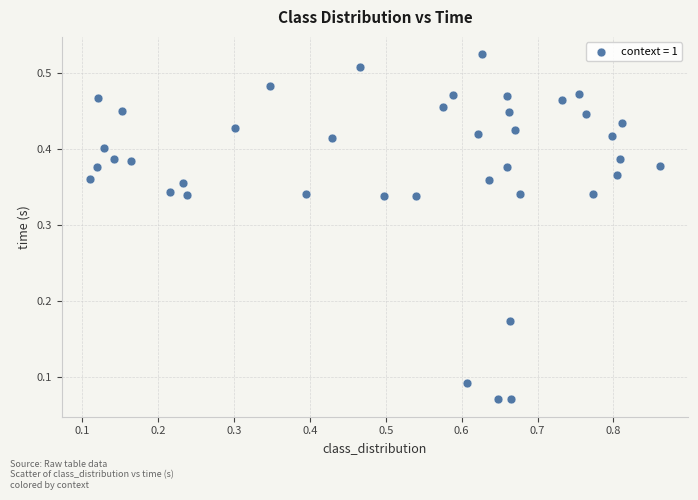

What is the range of X values (max minus min)?

0.8